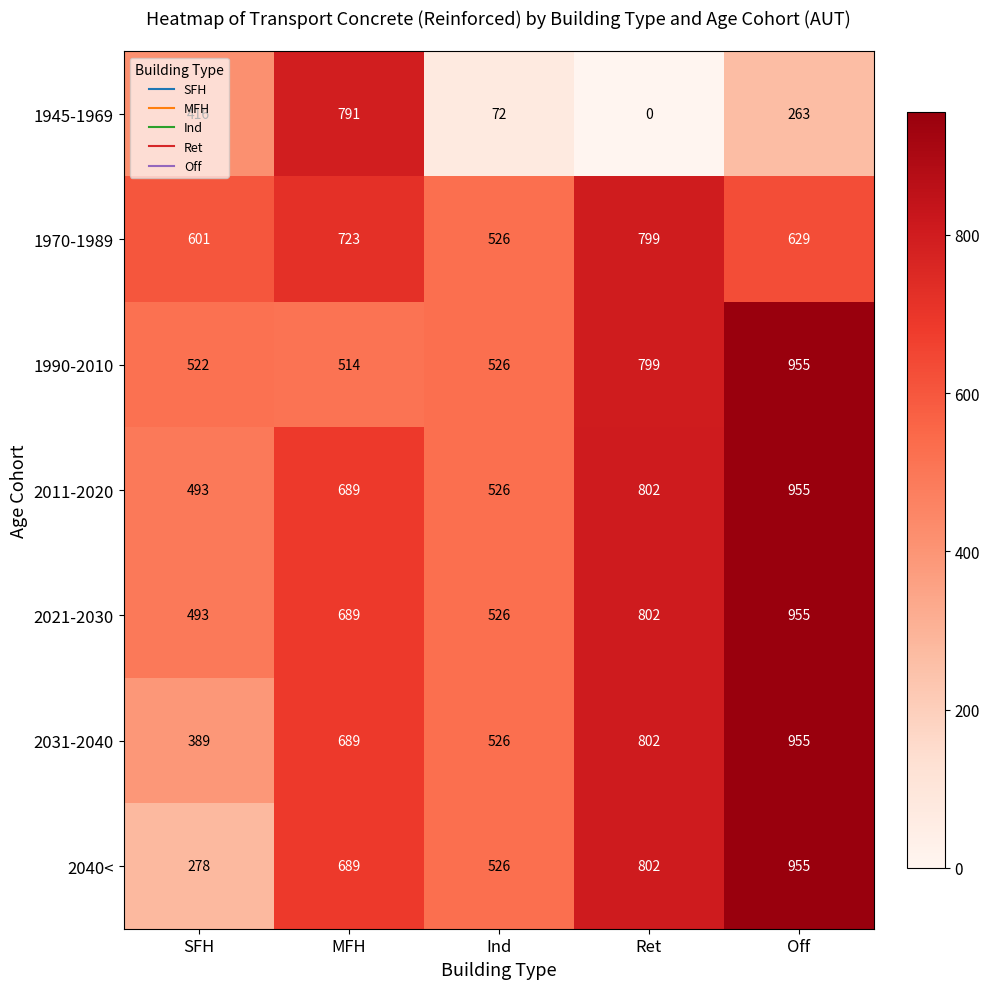

At how many categories does at least one series exceed 0?

5